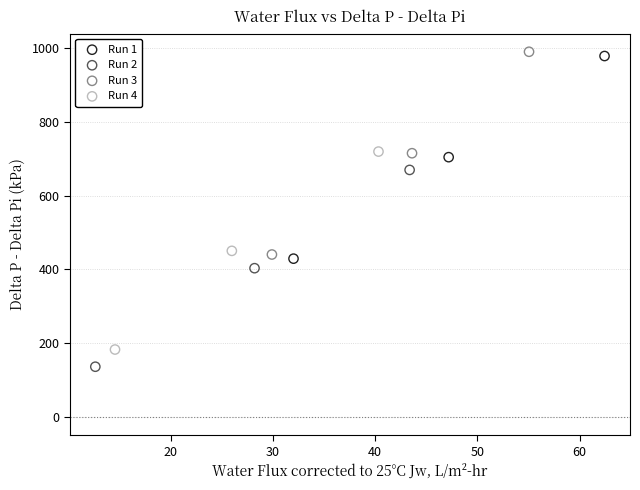

What are all the series names shown in the legend?

Run 1, Run 2, Run 3, Run 4